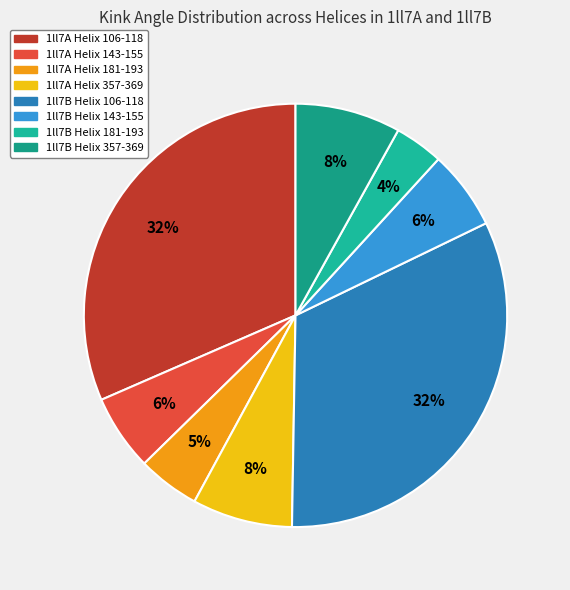

Count the number of slices in the pie.

8